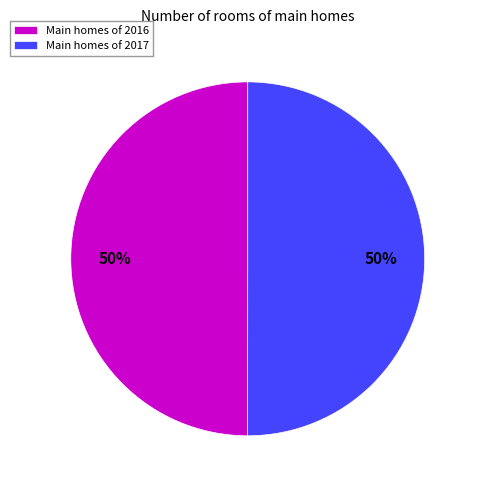

Is it true that Main homes of 2016 is 63% of the pie?

False